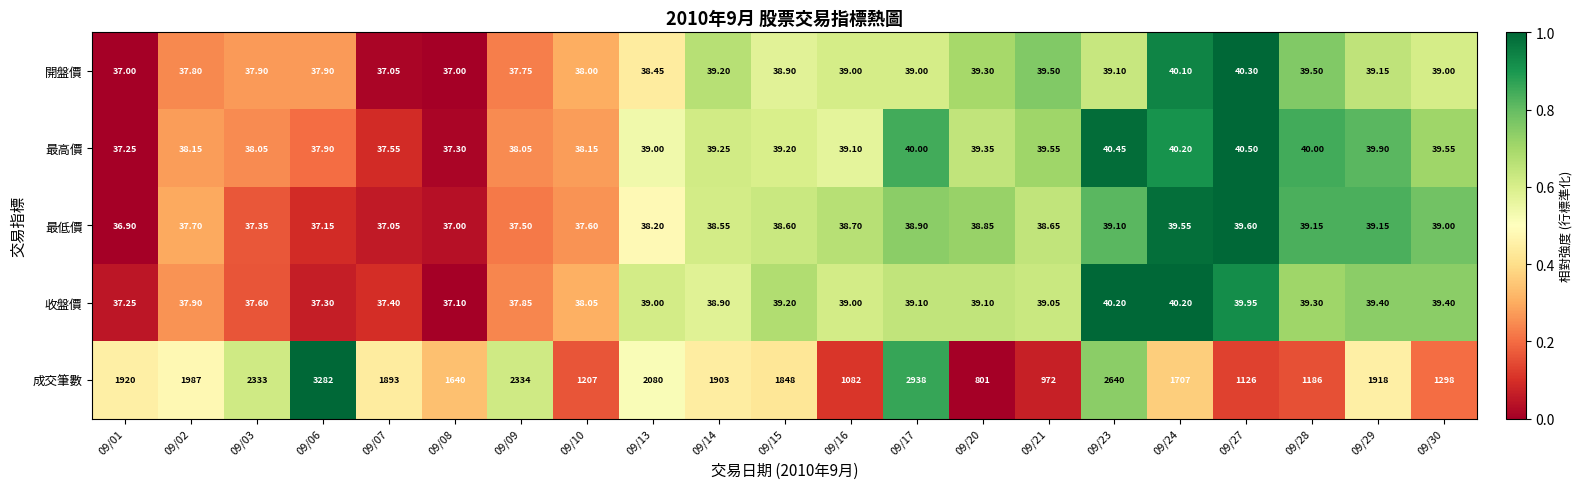

Which series changed the most between 09/01 and 09/27?

成交筆數